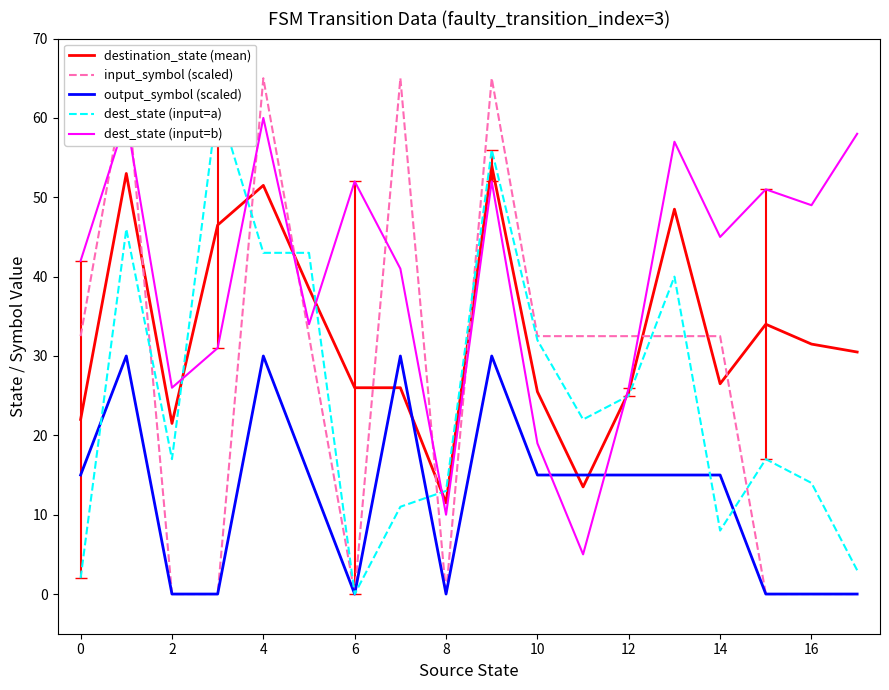

True or false: destination_state (mean) and output_symbol (scaled) intersect in this chart.

True